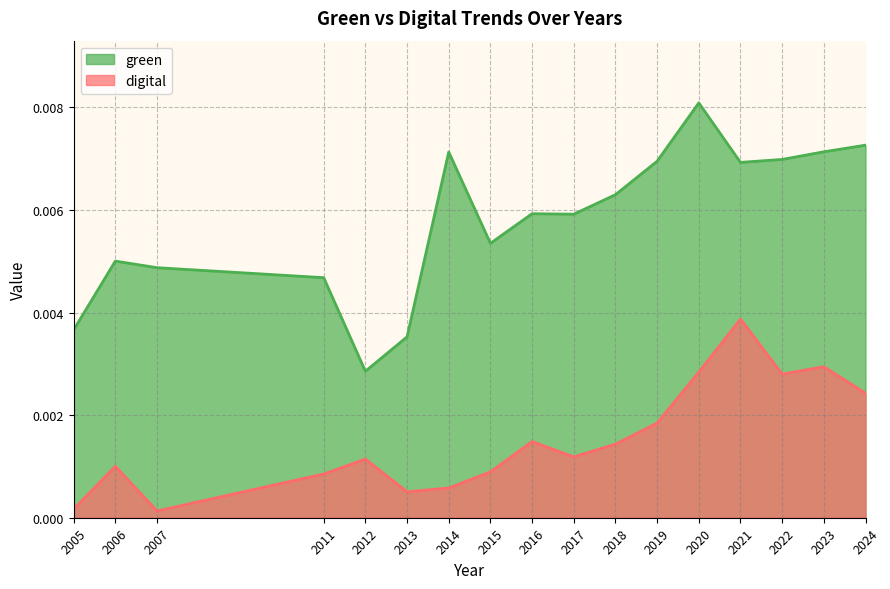

True or false: digital has a value of 0.0 at 2018.

True